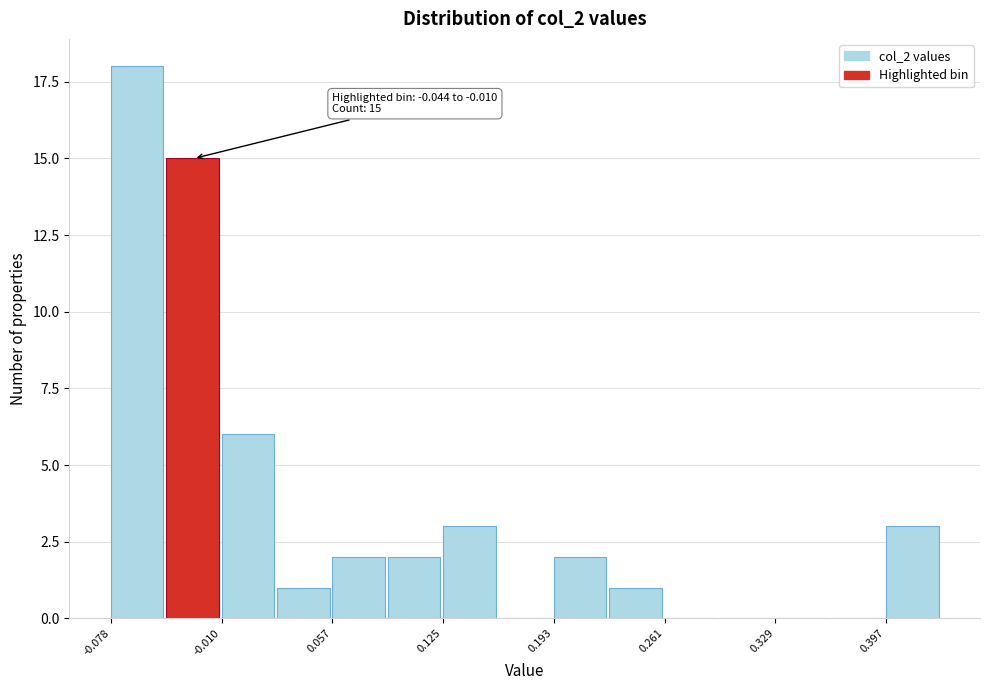

Read against the x-axis, roughly where is the centre of the tallest bar?

-0.06